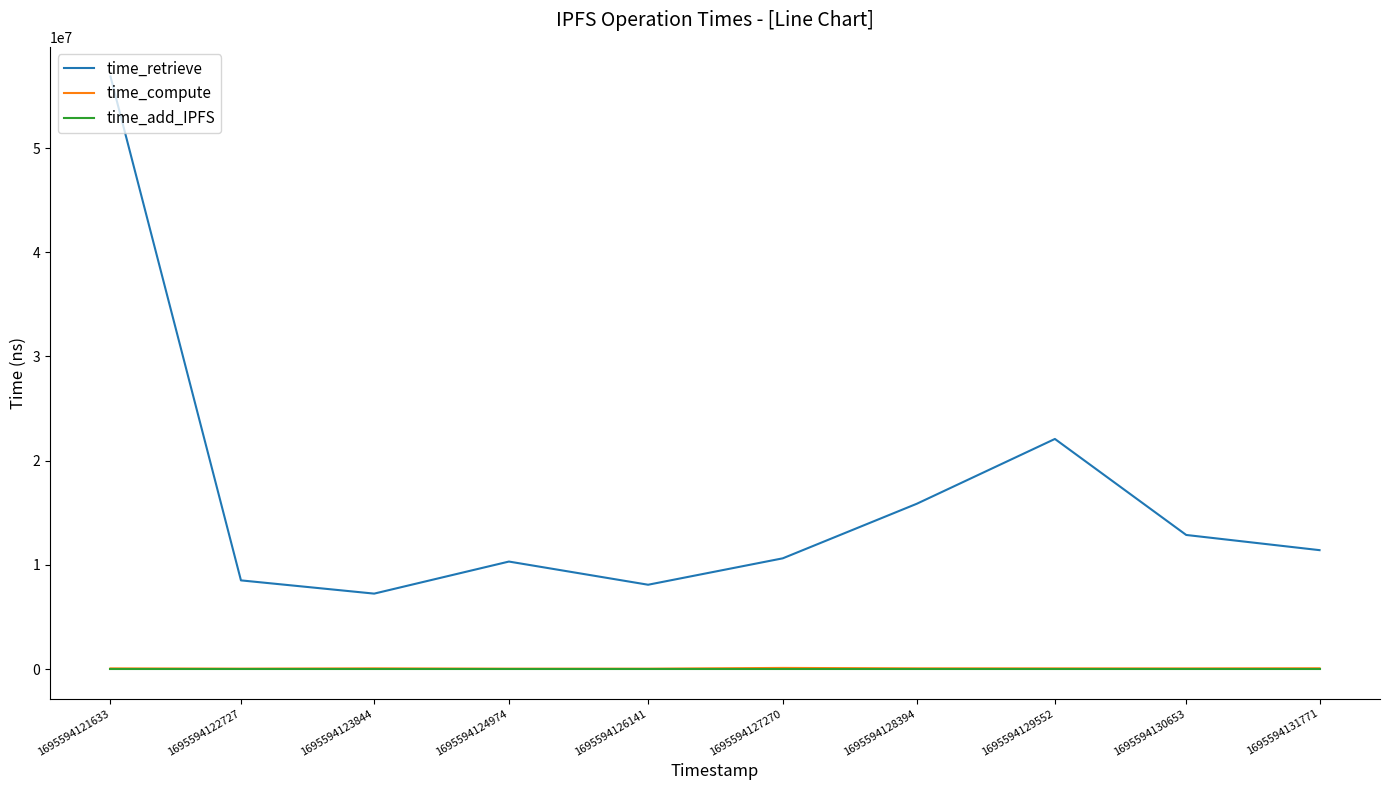

At which category is the sum across all series the highest?

1695594121633